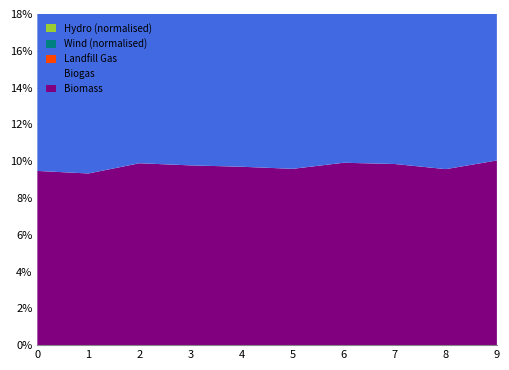

Reading left to right, list all the values displayed in this chart.

Biomass: 0=0.1	1=0.1	2=0.1	3=0.1	4=0.1	5=0.1	6=0.1	7=0.1	8=0.1	9=0.1
Biogas: 0=0.1	1=0.1	2=0.1	3=0.1	4=0.1	5=0.1	6=0.1	7=0.1	8=0.1	9=0.1
Landfill Gas: 0=0.1	1=0.1	2=0.1	3=0.1	4=0.1	5=0.1	6=0.1	7=0.1	8=0.1	9=0.1
Wind (normalised): 0=0.1	1=0.1	2=0.1	3=0.1	4=0.1	5=0.1	6=0.1	7=0.1	8=0.1	9=0.1
Hydro (normalised): 0=0.1	1=0.1	2=0.0	3=0.0	4=0.1	5=0.1	6=0.0	7=0.1	8=0.1	9=0.0